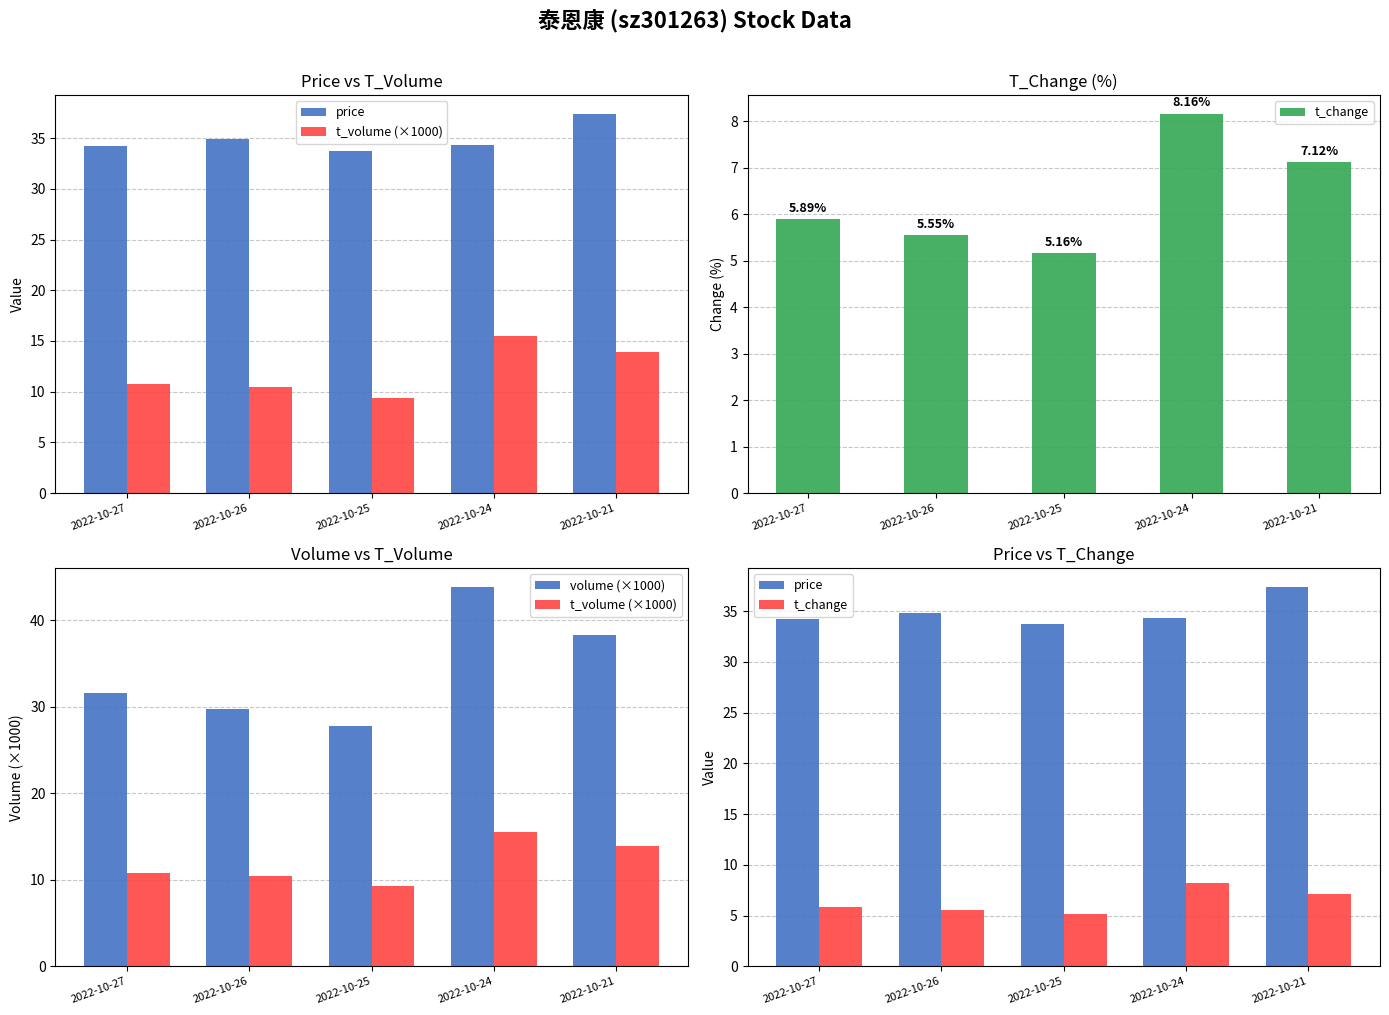

What is the total value across all series at 2022-10-25?

75.9